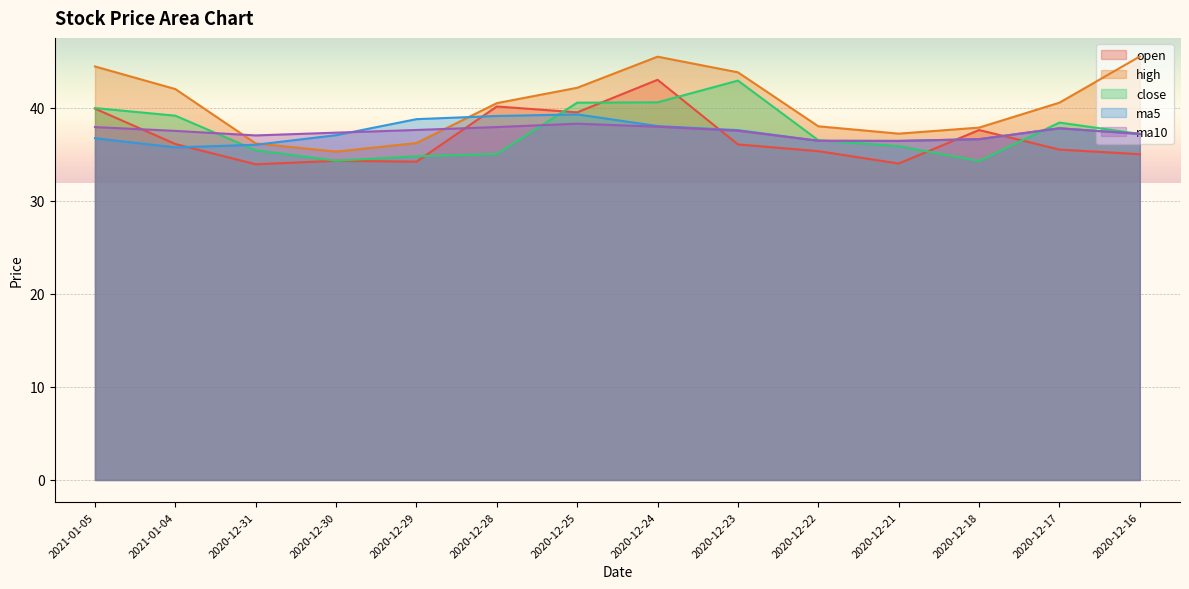

Count the number of categories in the chart.

14